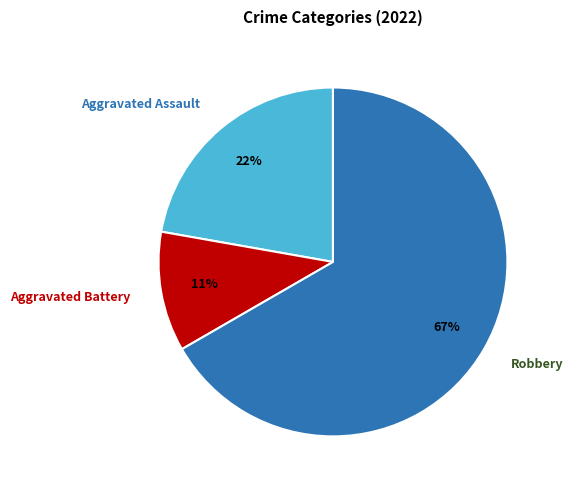

To the nearest percent, what portion does Aggravated Battery represent?

11%